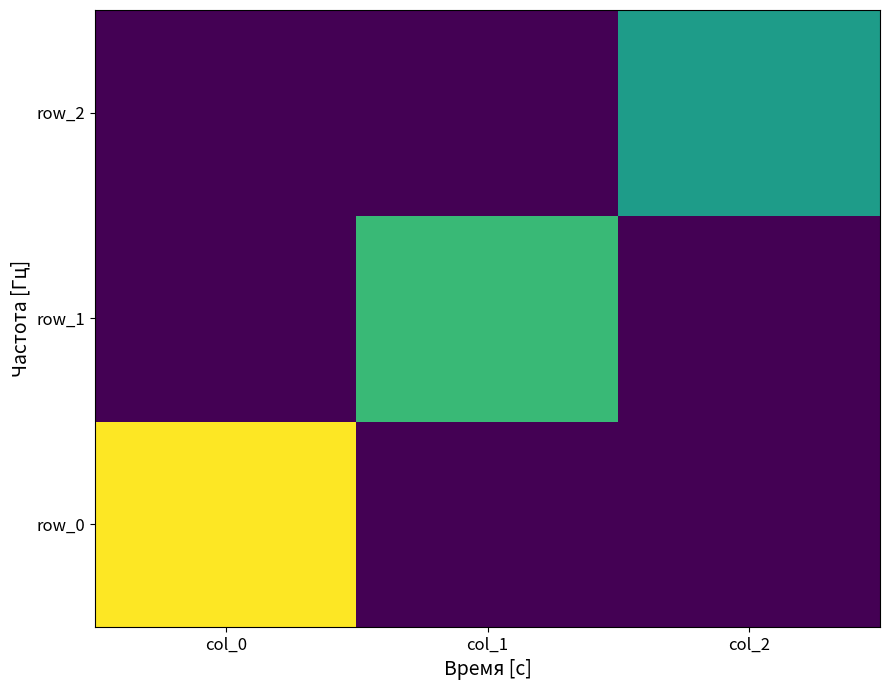

At which label is row_1 closest to 2?

col_0